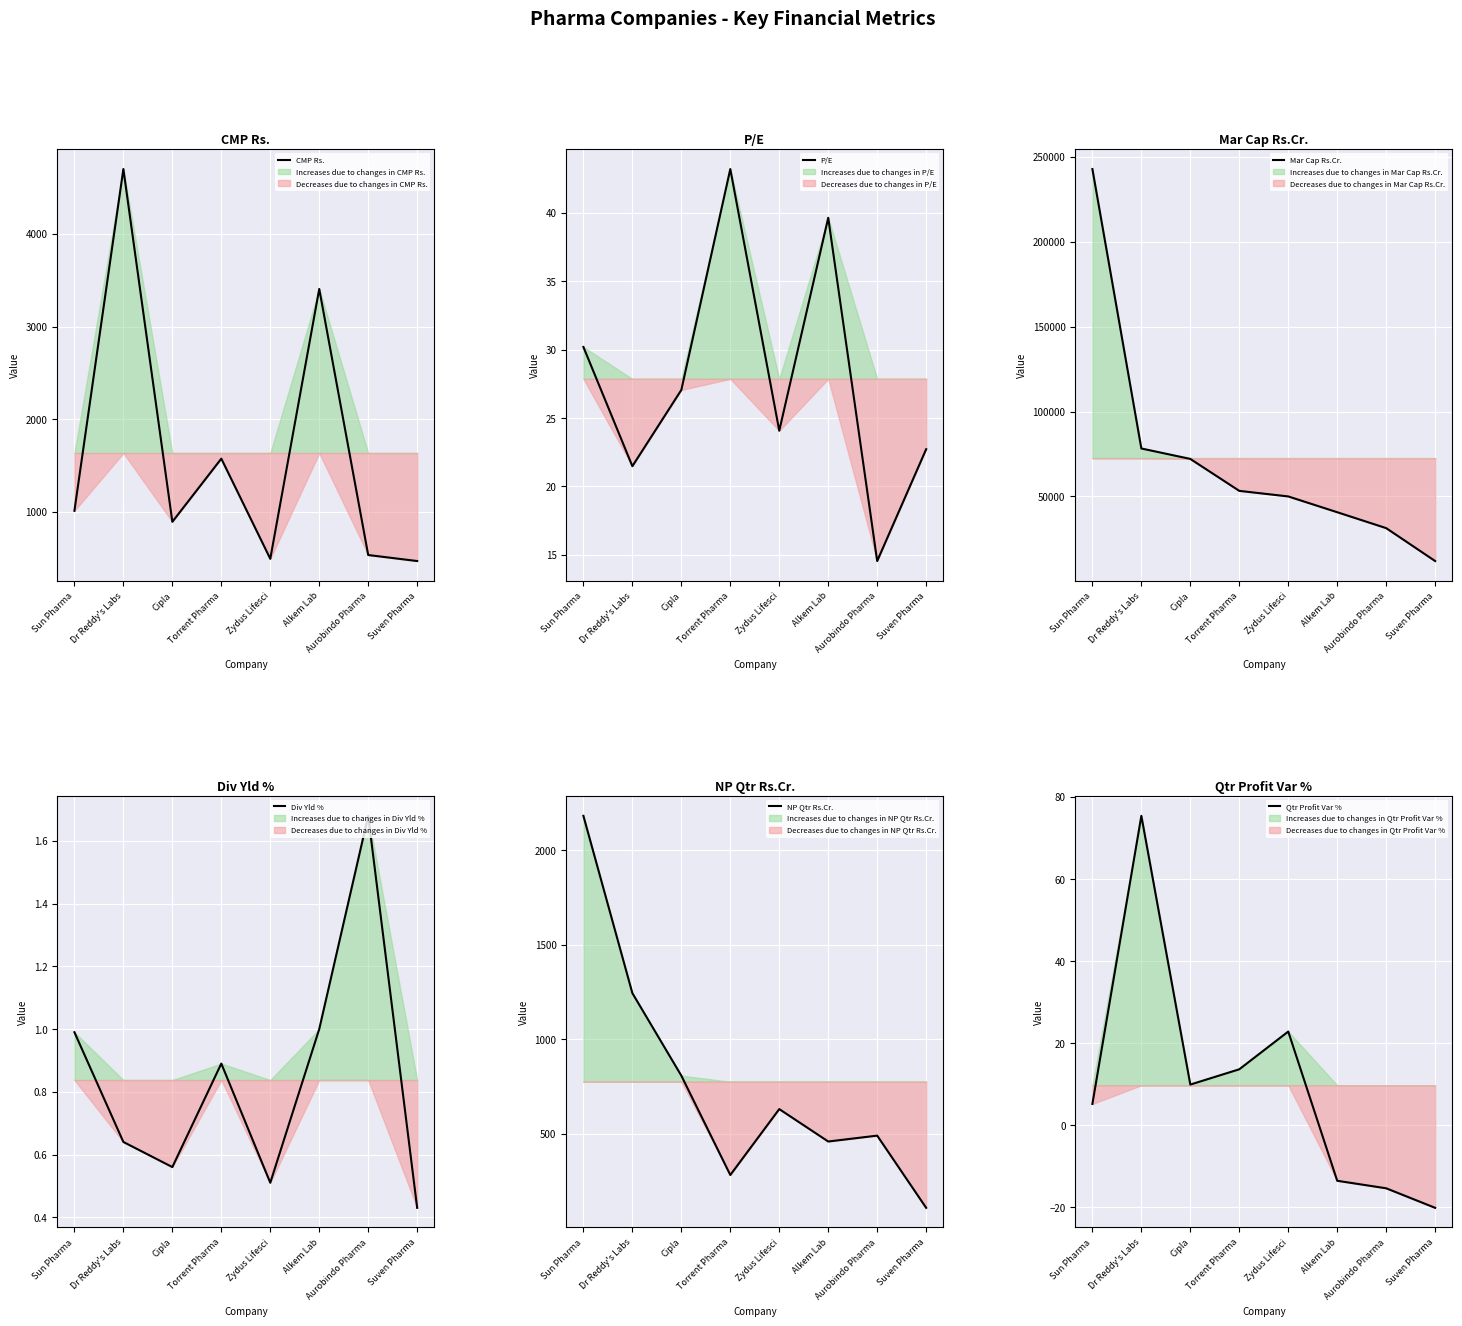

Which series ends up on top after the final intersection of NP Qtr Rs.Cr. and CMP Rs.?

CMP Rs.